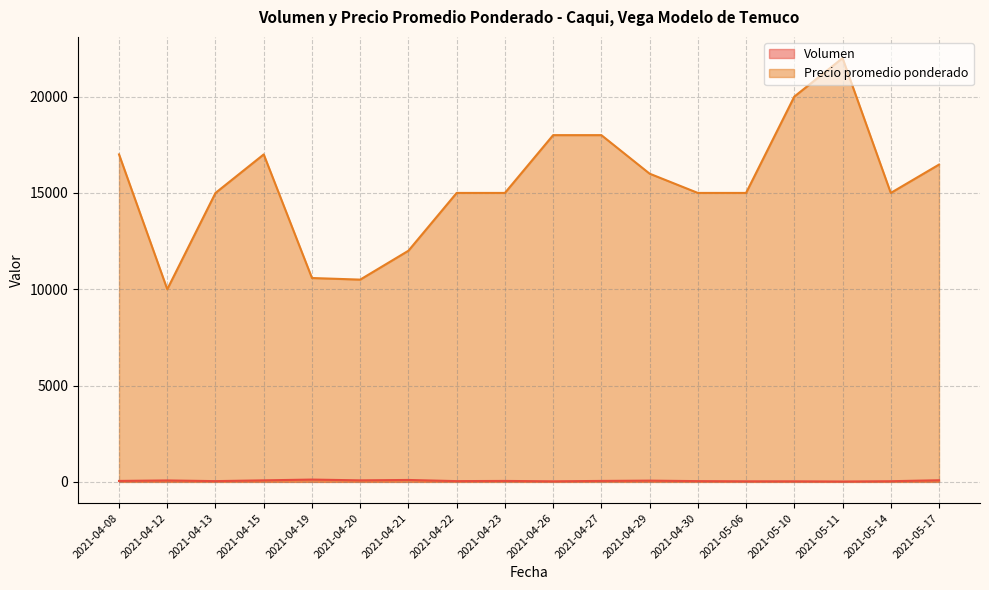

True or false: Volumen and Precio promedio ponderado cross at least once.

False